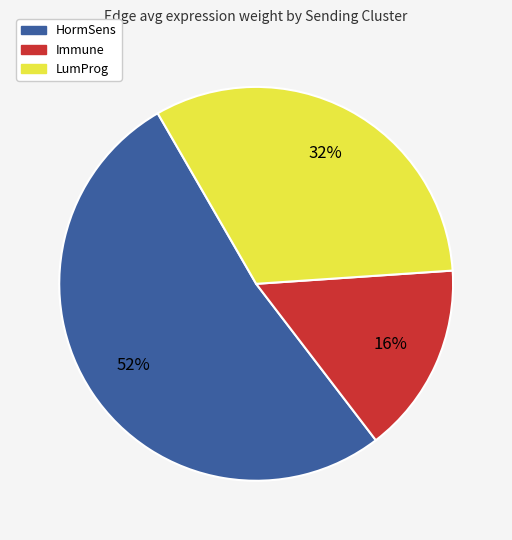

Which has a higher value, HormSens or LumProg?

HormSens